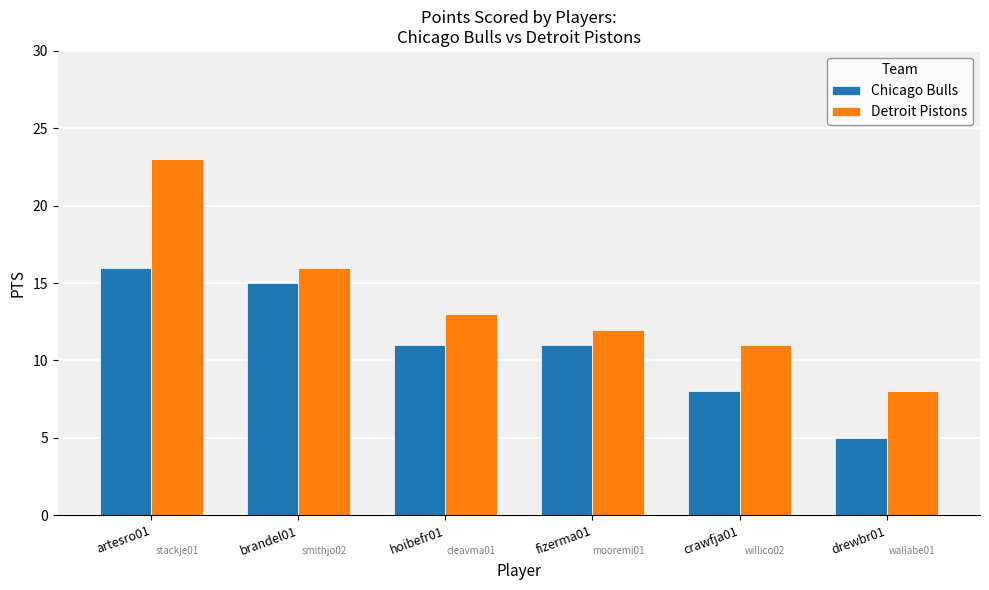

Read the Detroit Pistons value at fizerma01.

12